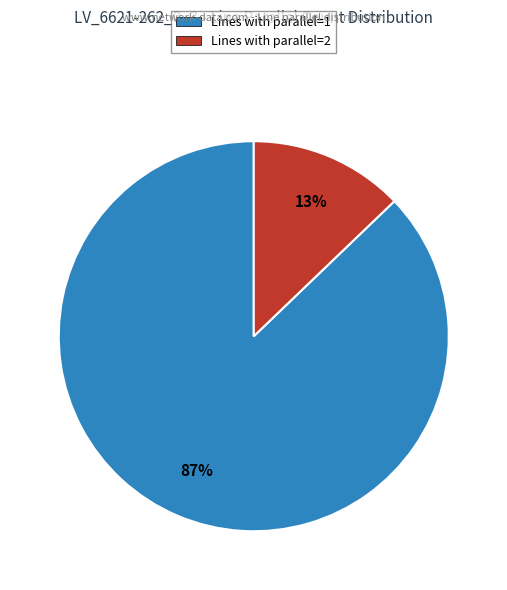

True or false: Lines with parallel=2 accounts for 13% of the total.

True